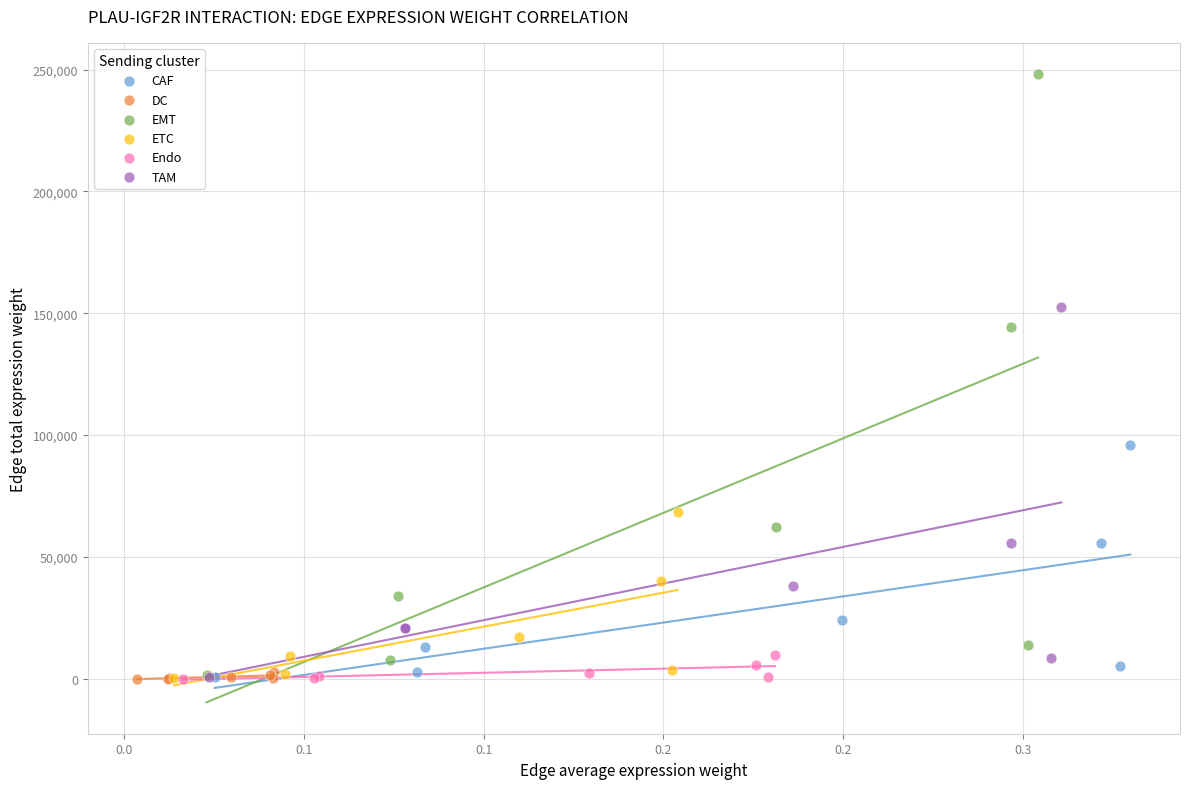

What are all the series names shown in the legend?

CAF, DC, EMT, ETC, Endo, TAM